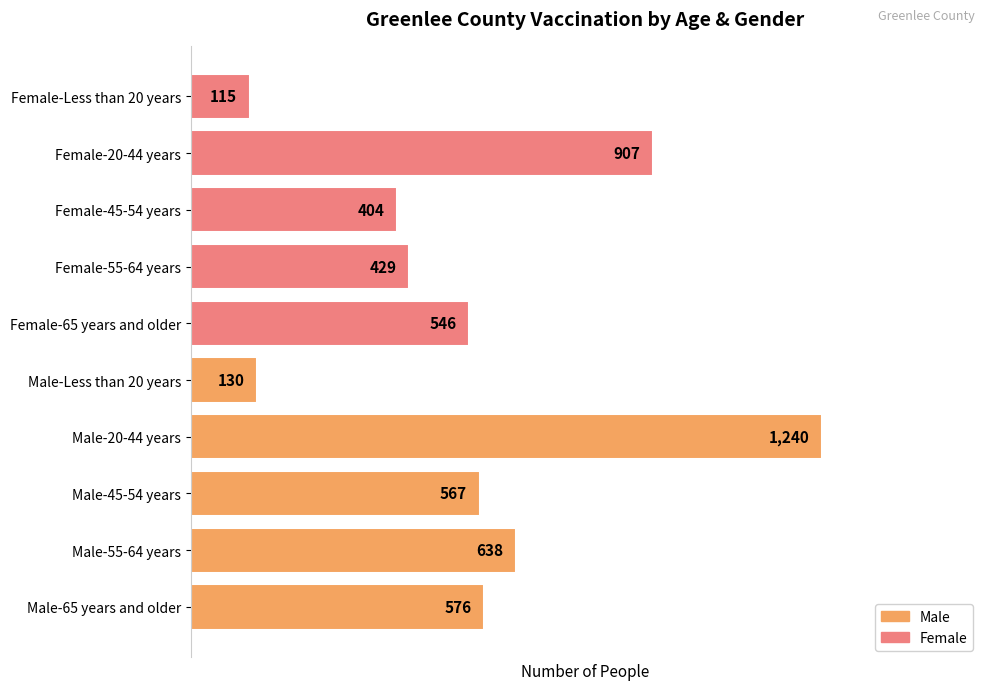

What is the greatest value displayed?

1240